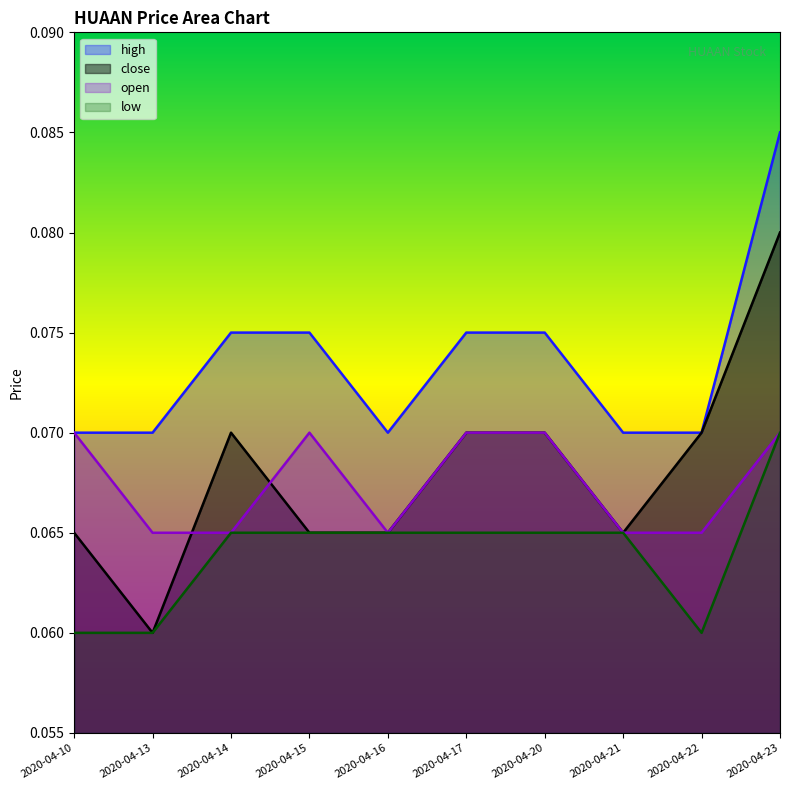

What value does the close series have at 2020-04-13?

0.1